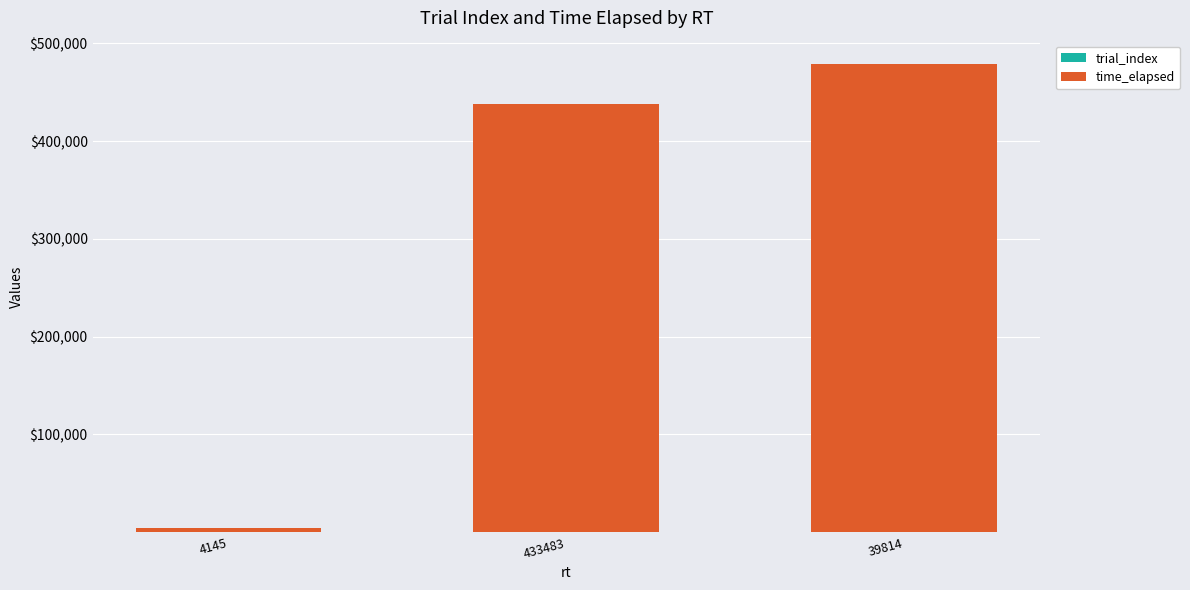

At which category is the sum across all series the highest?

39814